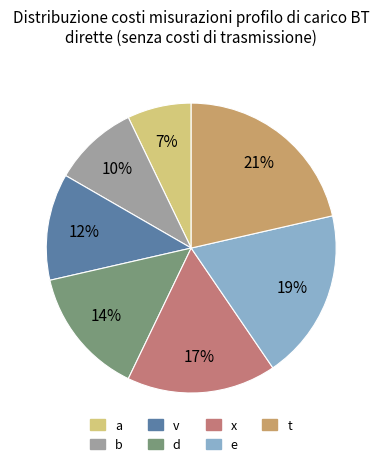

To the nearest percent, what percentage of the pie is x?

17%